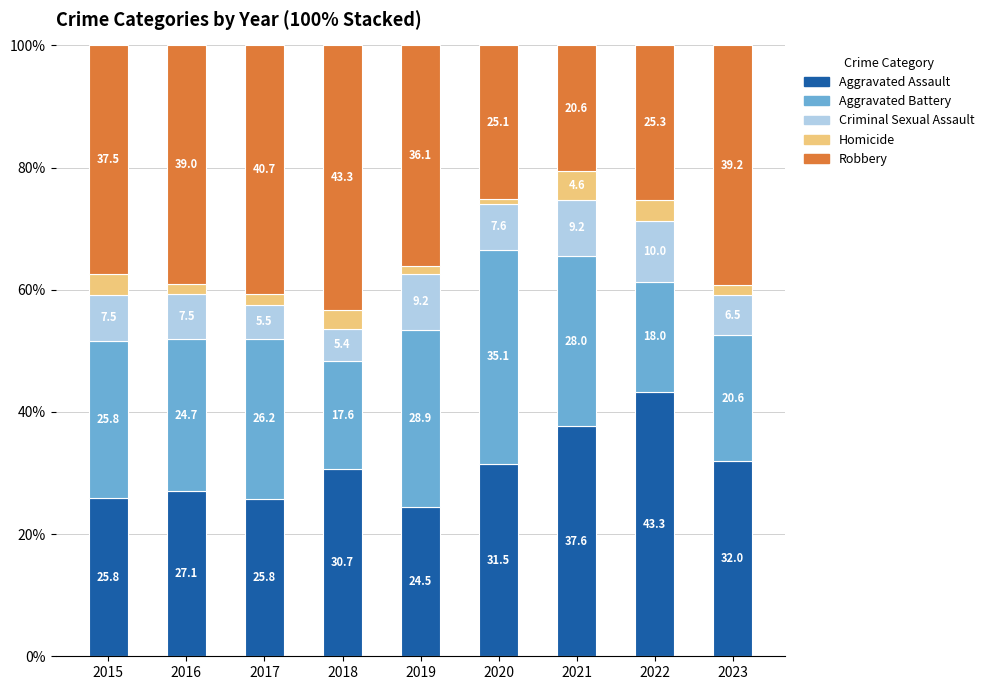

What is the difference between the maximum and minimum values in the Aggravated Assault series?

18.8